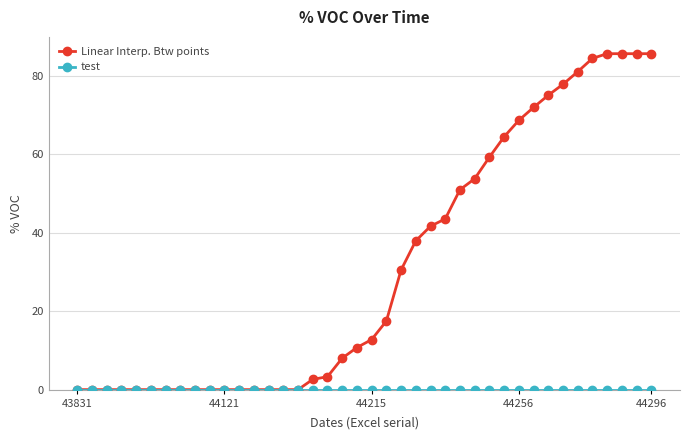

Which series has the largest range (max minus min)?

Linear Interp. Btw points